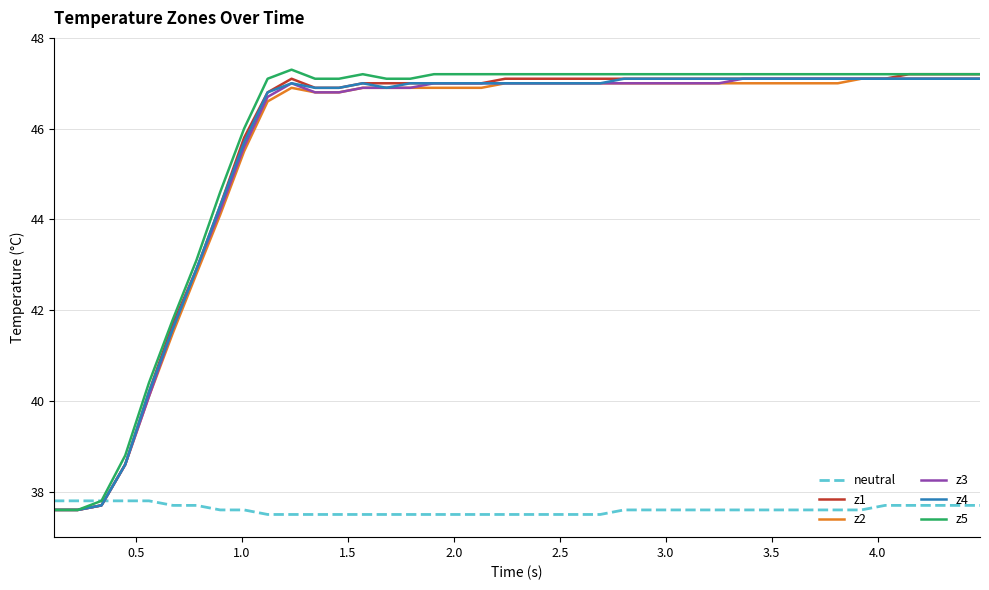

Reading left to right, what are all the values shown in this chart?

neutral: 37.8	37.8	37.8	37.8	37.8	37.7	37.7	37.6	37.6	37.5	37.5	37.5	37.5	37.5	37.5	37.5	37.5	37.5	37.5	37.5	37.5	37.5	37.5	37.5	37.6	37.6	37.6	37.6	37.6	37.6	37.6	37.6	37.6	37.6	37.6	37.7	37.7	37.7	37.7	37.7
z1: 37.6	37.6	37.7	38.6	40.2	41.7	42.9	44.3	45.8	46.8	47.1	46.9	46.9	47.0	47.0	47.0	47.0	47.0	47.0	47.1	47.1	47.1	47.1	47.1	47.1	47.1	47.1	47.1	47.1	47.1	47.1	47.1	47.1	47.1	47.1	47.1	47.2	47.2	47.2	47.2
z2: 37.6	37.6	37.7	38.6	40.1	41.5	42.8	44.1	45.5	46.6	46.9	46.8	46.8	46.9	46.9	46.9	46.9	46.9	46.9	47.0	47.0	47.0	47.0	47.0	47.0	47.0	47.0	47.0	47.0	47.0	47.0	47.0	47.0	47.0	47.1	47.1	47.1	47.1	47.1	47.1
z3: 37.6	37.6	37.7	38.6	40.1	41.6	42.9	44.2	45.6	46.7	47.0	46.8	46.8	46.9	46.9	46.9	47.0	47.0	47.0	47.0	47.0	47.0	47.0	47.0	47.0	47.0	47.0	47.0	47.0	47.1	47.1	47.1	47.1	47.1	47.1	47.1	47.1	47.1	47.1	47.1
z4: 37.6	37.6	37.7	38.6	40.2	41.6	42.9	44.3	45.7	46.8	47.0	46.9	46.9	47.0	46.9	47.0	47.0	47.0	47.0	47.0	47.0	47.0	47.0	47.0	47.1	47.1	47.1	47.1	47.1	47.1	47.1	47.1	47.1	47.1	47.1	47.1	47.1	47.1	47.1	47.1
z5: 37.6	37.6	37.8	38.8	40.4	41.8	43.1	44.6	46.0	47.1	47.3	47.1	47.1	47.2	47.1	47.1	47.2	47.2	47.2	47.2	47.2	47.2	47.2	47.2	47.2	47.2	47.2	47.2	47.2	47.2	47.2	47.2	47.2	47.2	47.2	47.2	47.2	47.2	47.2	47.2